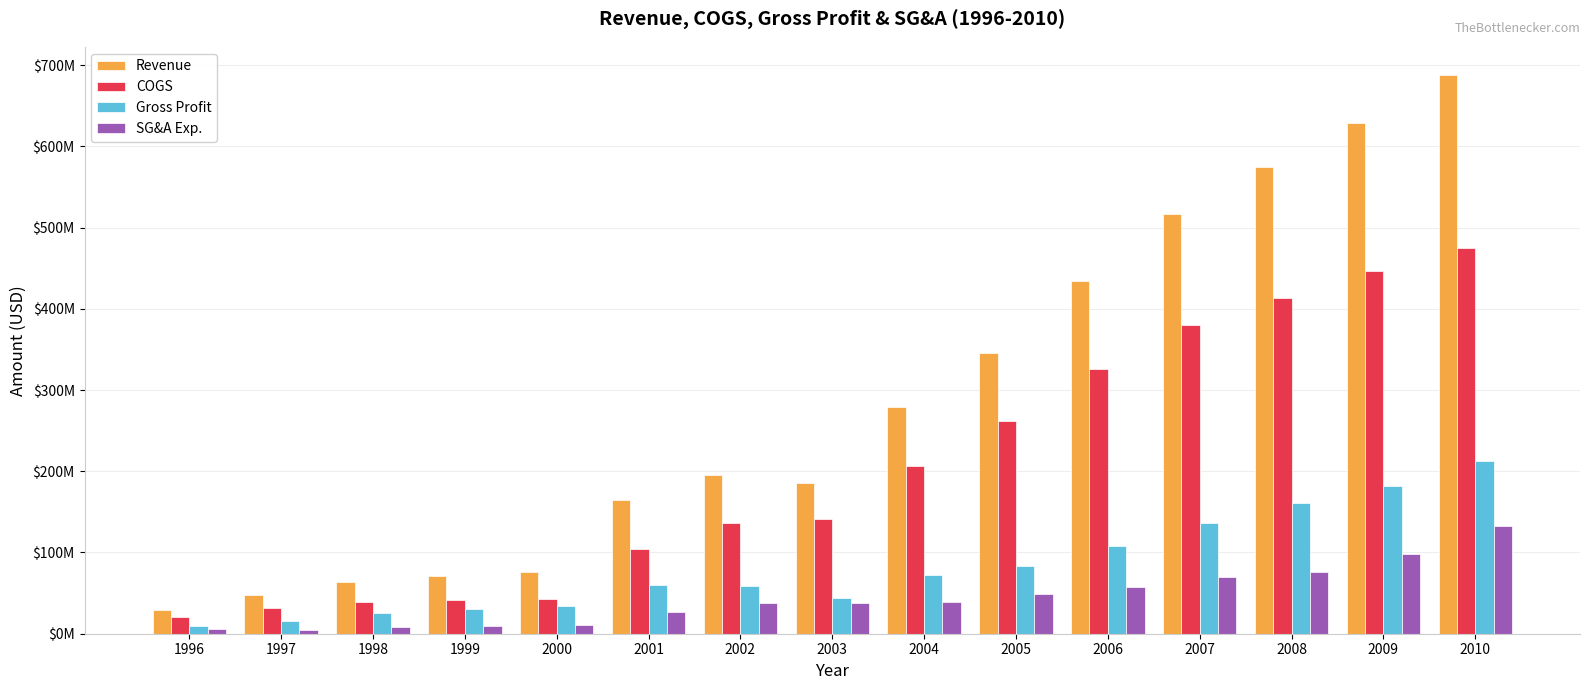

Reading right to left, what are all the values shown in this chart?

Revenue: 2010=688100000	2009=628200000	2008=574700000	2007=516600000	2006=433823000	2005=345900000	2004=278600000	2003=185022000	2002=195628000	2001=164352000	2000=75880000	1999=71500000	1998=64200000	1997=47700000	1996=29000000
COGS: 2010=475400000	2009=446800000	2008=413500000	2007=380100000	2006=325271000	2005=262300000	2004=206300000	2003=141208000	2002=136567000	2001=103835000	2000=42265000	1999=41300000	1998=38700000	1997=31700000	1996=20000000
Gross Profit: 2010=212700000	2009=181400000	2008=161200000	2007=136500000	2006=108552000	2005=83600000	2004=72300000	2003=43814000	2002=59061000	2001=60517000	2000=33615000	1999=30200000	1998=25500000	1997=16000000	1996=9000000
SG&A Exp.: 2010=132895000	2009=98624000	2008=76365000	2007=69896000	2006=57059000	2005=48631000	2004=38800000	2003=37858000	2002=38153000	2001=26482000	2000=11269000	1999=10100000	1998=7900000	1997=4800000	1996=6200000